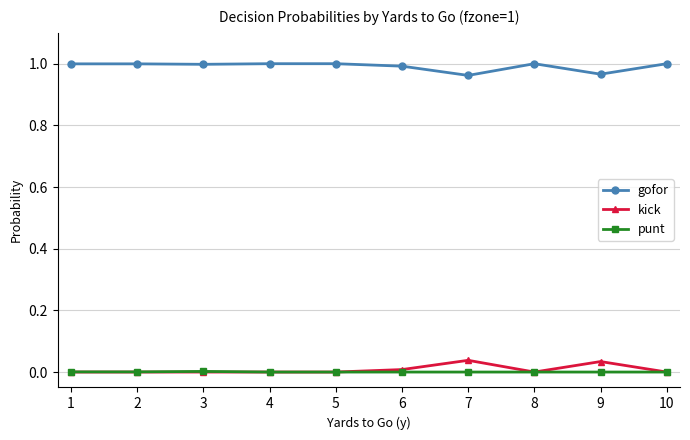

Is it true that punt equals 0.0 at 1?

True